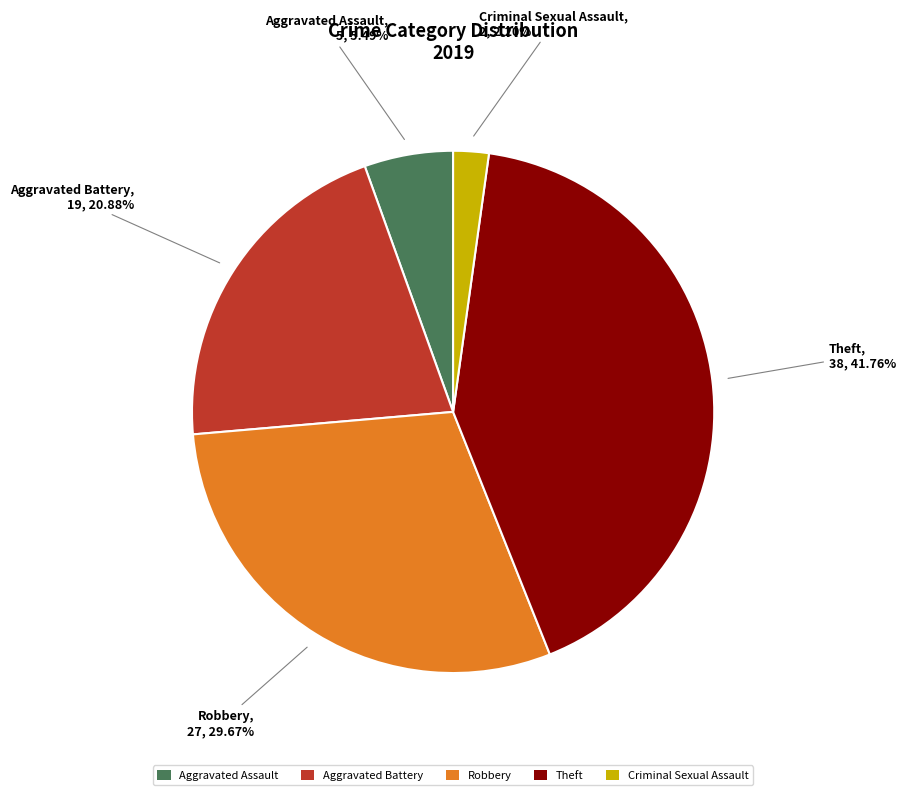

The Theft slice represents 42% of the pie. True or false?

True